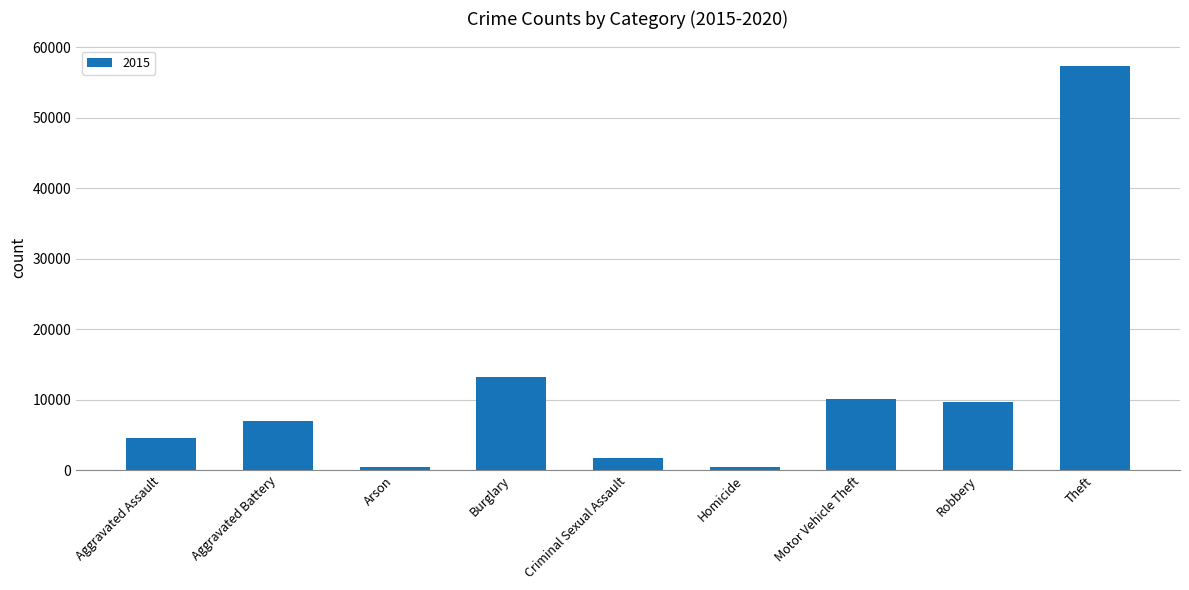

Count the number of categories in the chart.

9